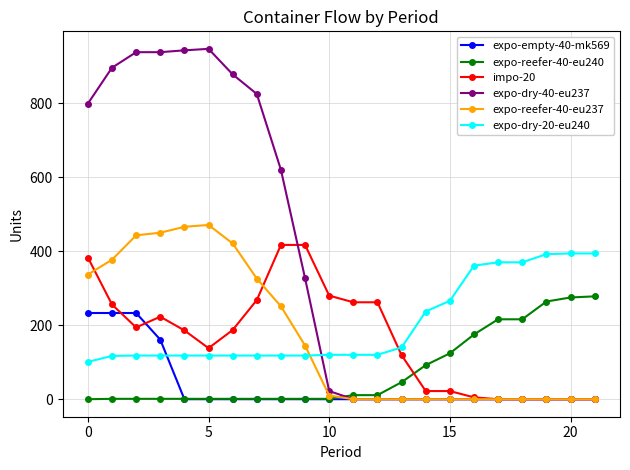

How many data points does each series have?

22